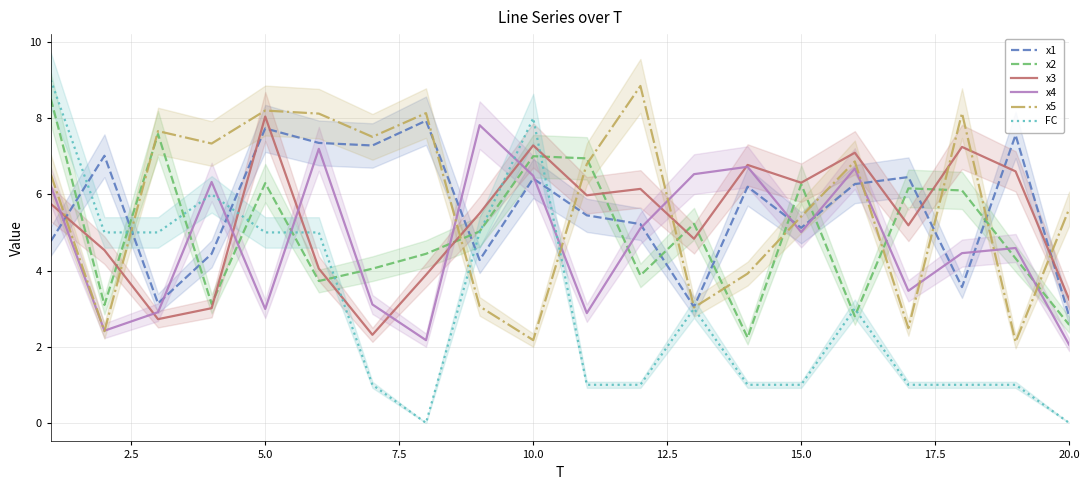

At which label does x1 reach its minimum?

20.0